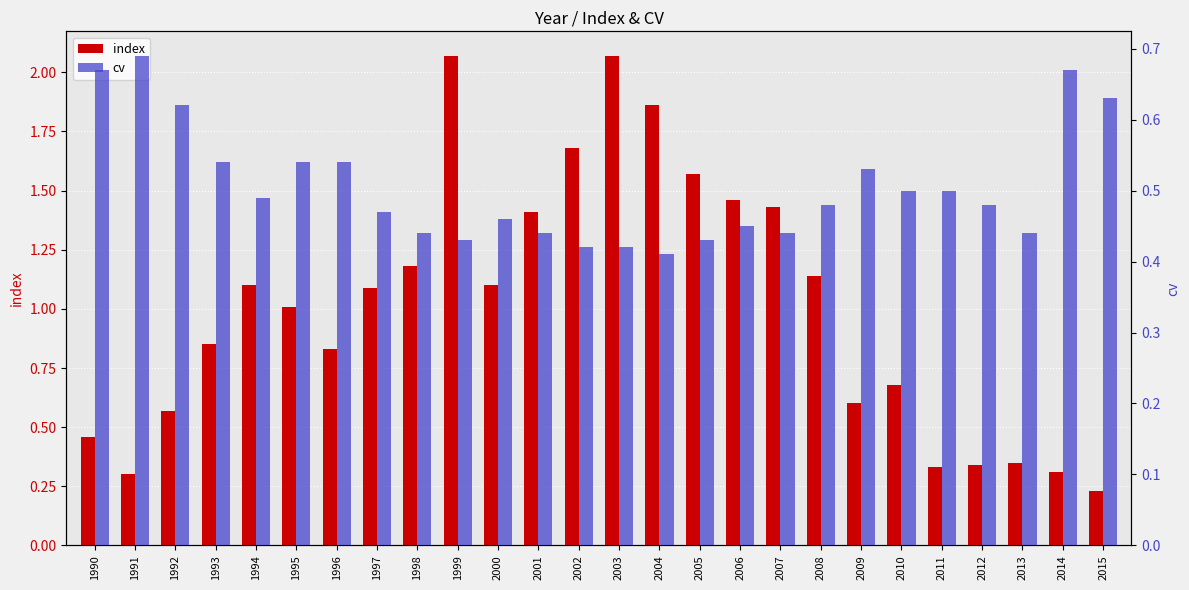

How many distinct data groups are displayed?

2